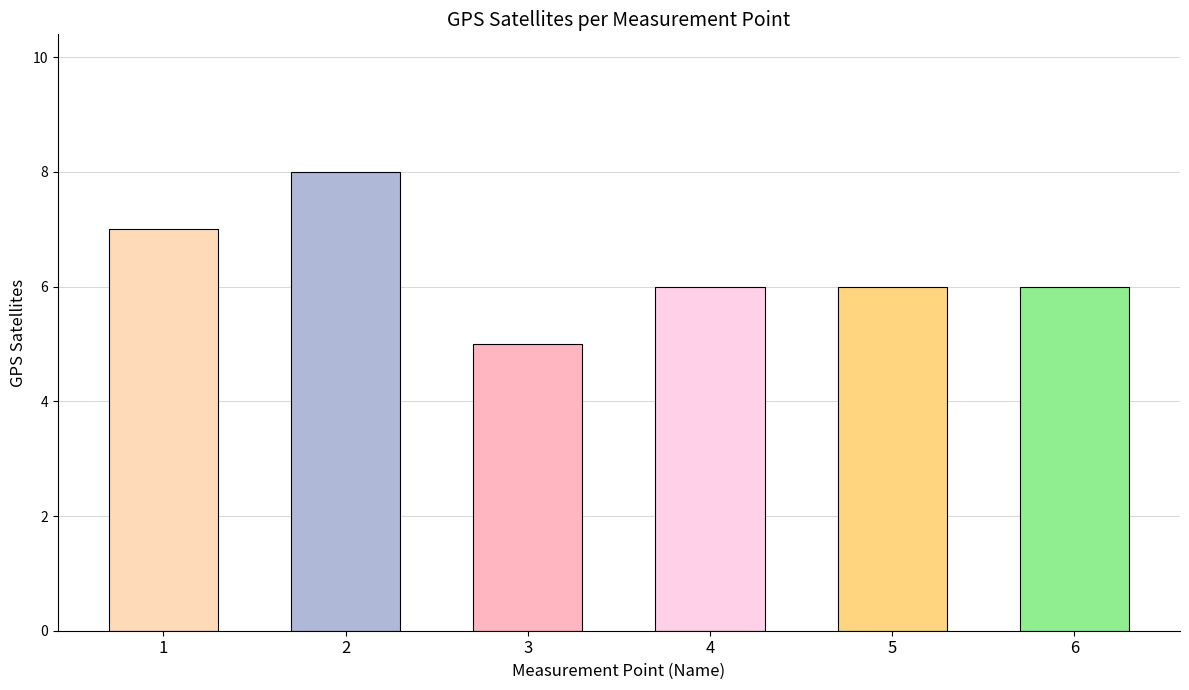

True or false: the data shows 1 at 3.

False